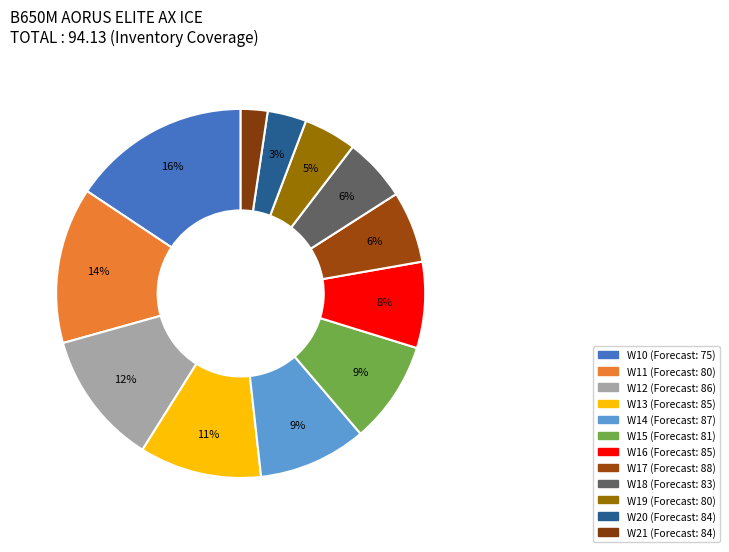

Is it true that W13 is 11% of the pie?

True